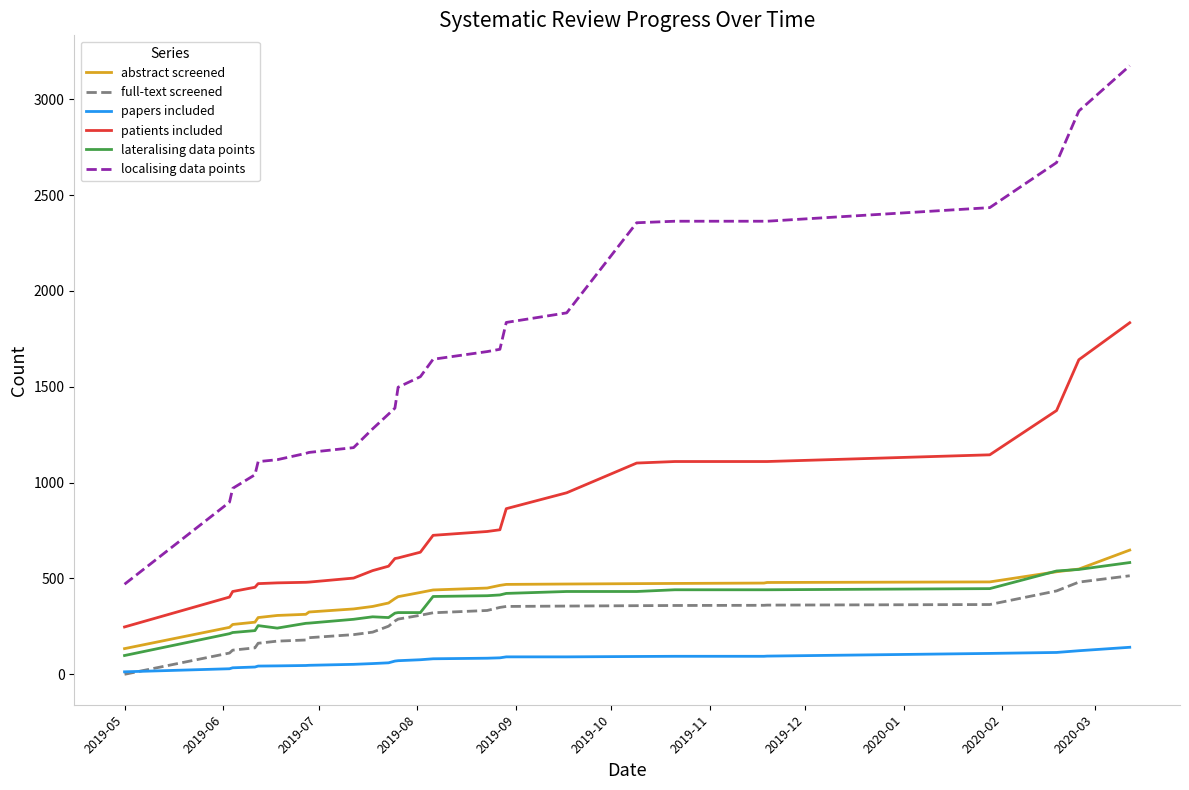

What is the average value of the lateralising data points series?

355.0